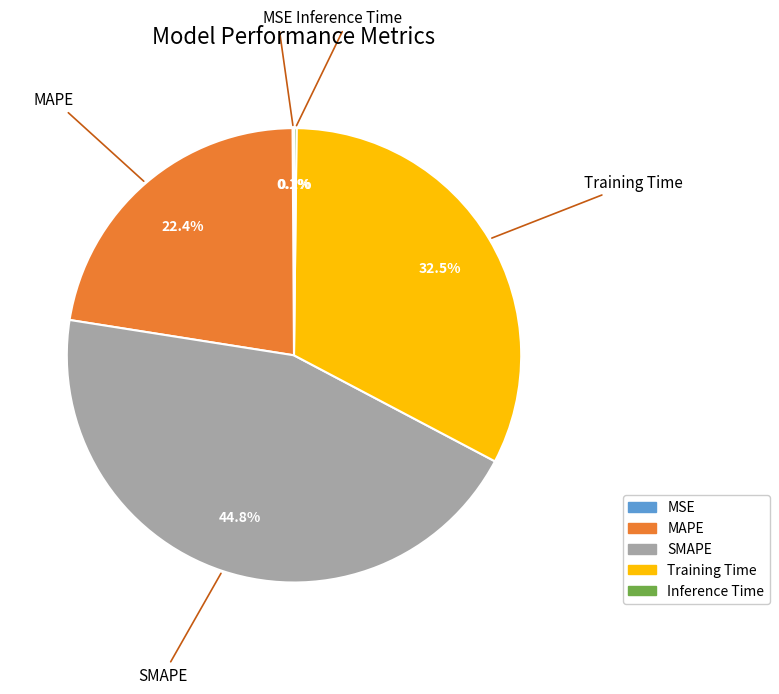

How much of the chart is everything except SMAPE?

55.2%